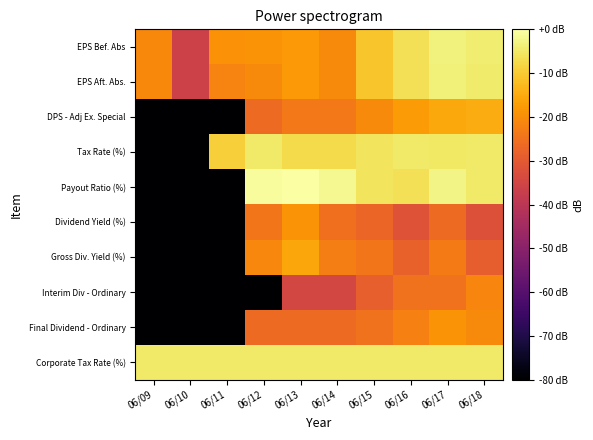

Rank the series at 06/10 from lowest to highest value.

DPS - Adj Ex. Special, Tax Rate (%), Payout Ratio (%), Dividend Yield (%), Gross Div. Yield (%), Interim Div - Ordinary, Final Dividend - Ordinary, EPS Bef. Abs, EPS Aft. Abs., Corporate Tax Rate (%)